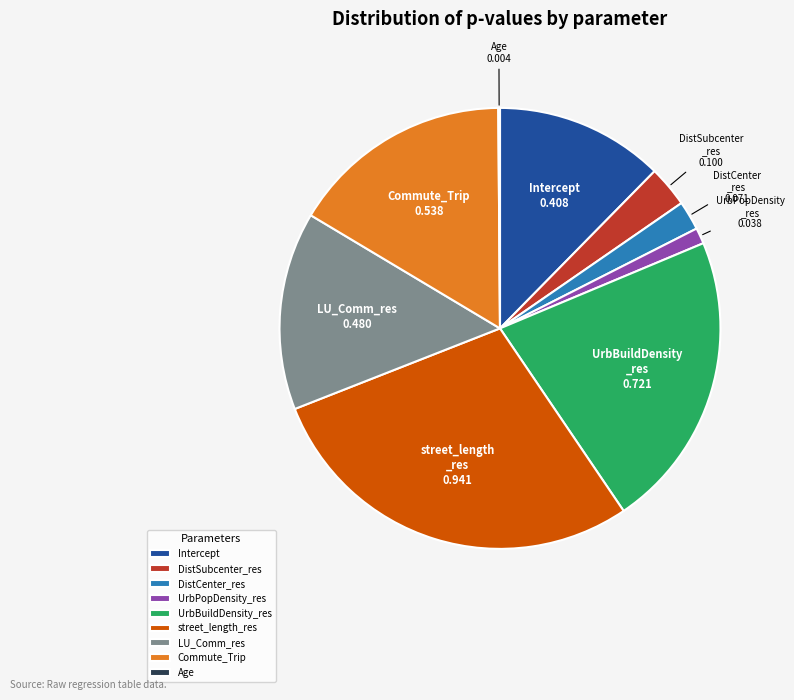

Does UrbBuildDensity_res represent more than half of the total?

No